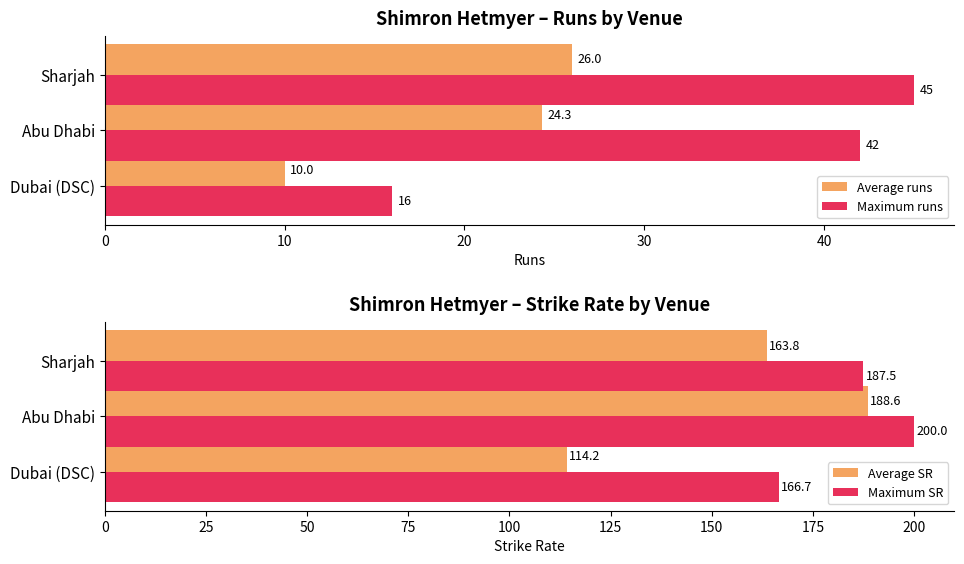

The Maximum runs series shows 45.0 at Sharjah. True or false?

True